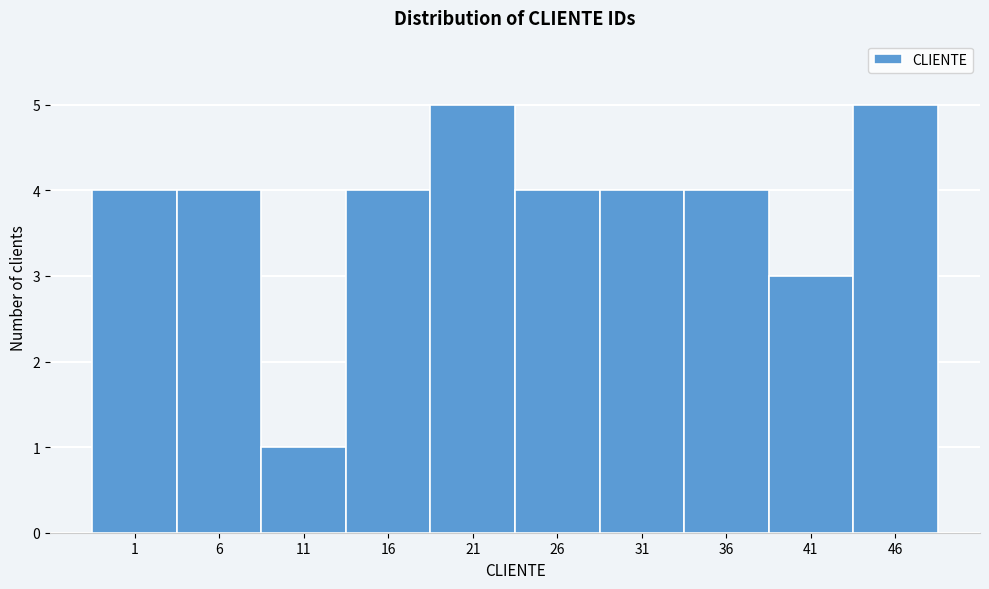

Reading left to right, what are all the values shown in this chart?

4	4	1	4	5	4	4	4	3	5